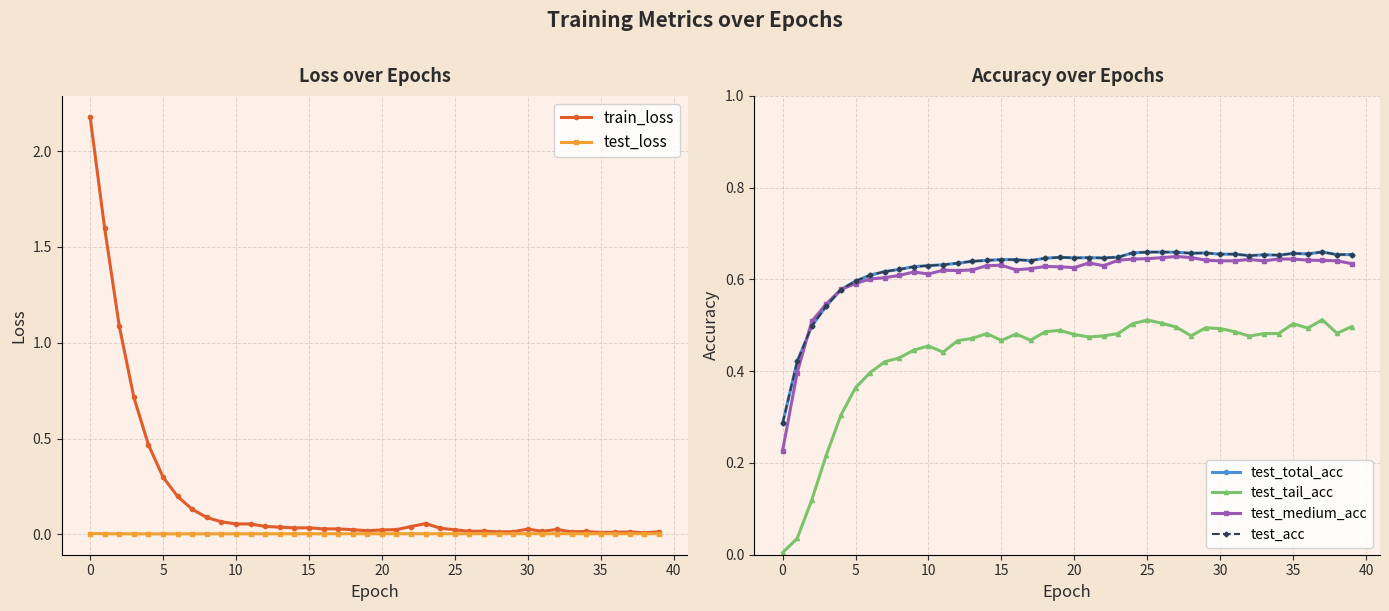

What is the spread (max minus min) of values at 14?

0.6